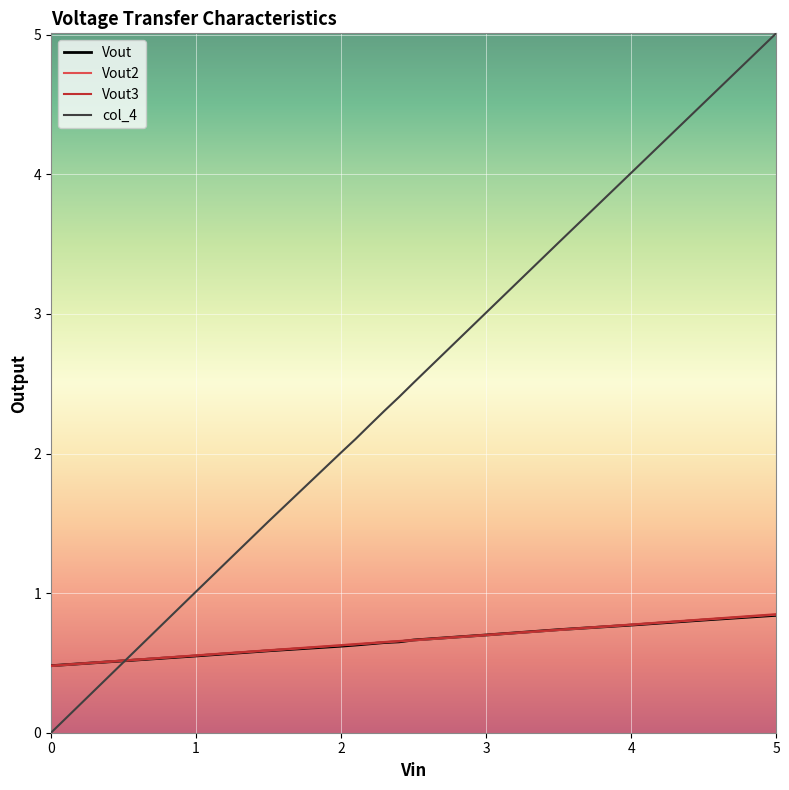

What is the minimum value for Vout2?

0.5